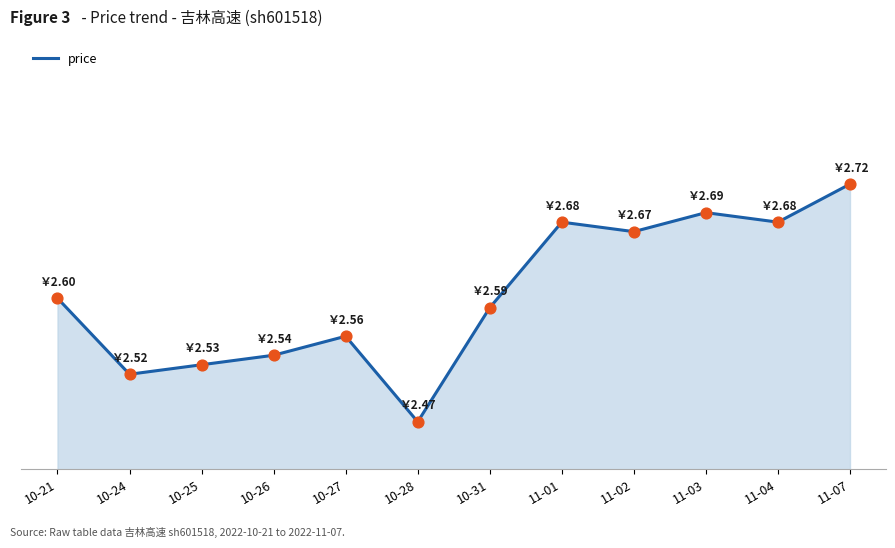

What is the change in value from 10-27 to 11-04?

+0.1